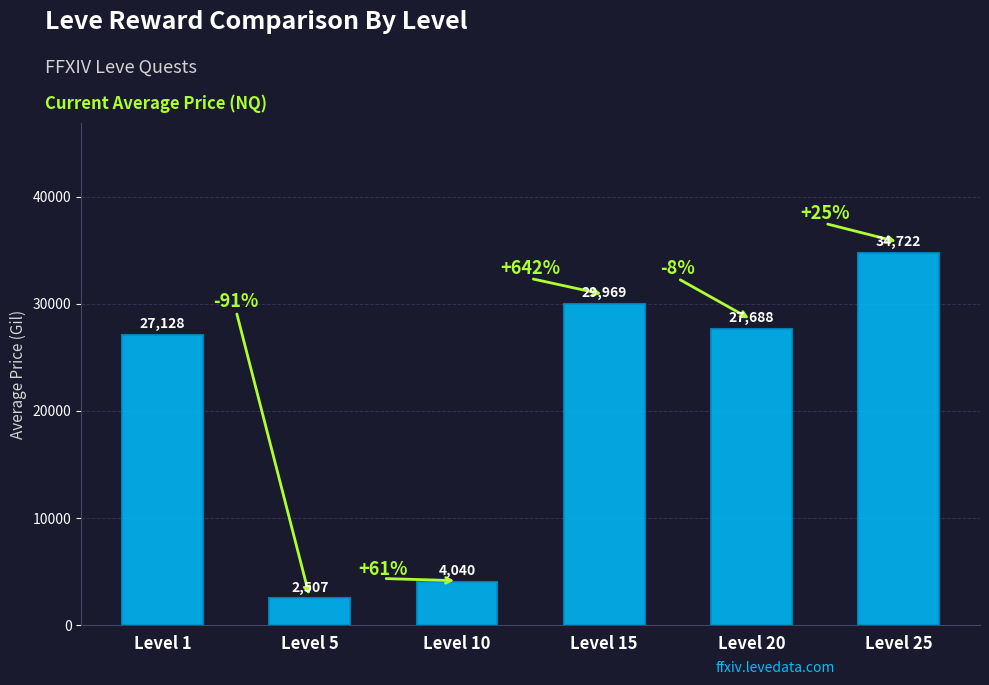

How many data points are less than 27688?

3